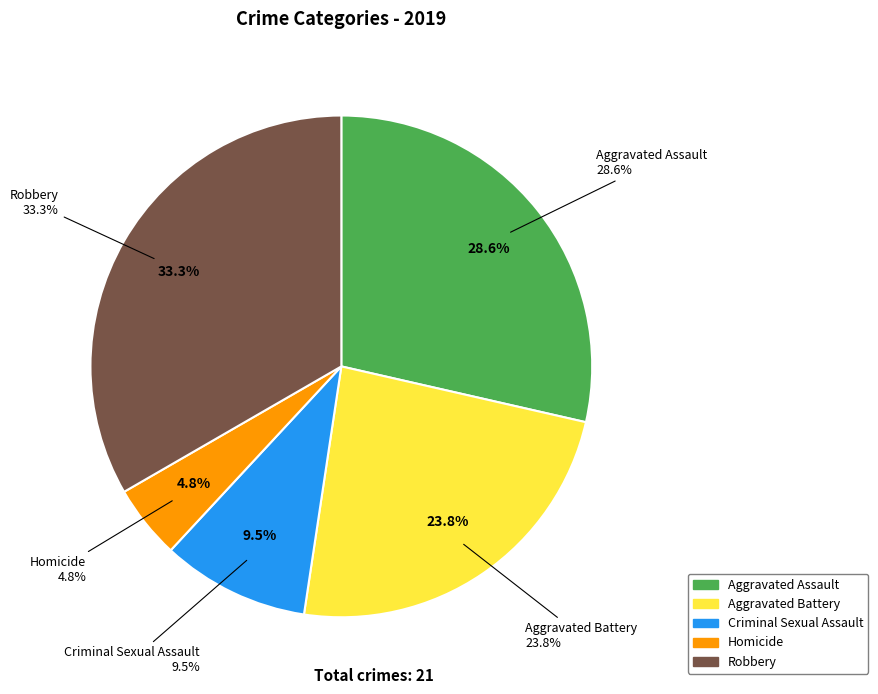

How much of the chart is everything except Aggravated Assault?

71.4%